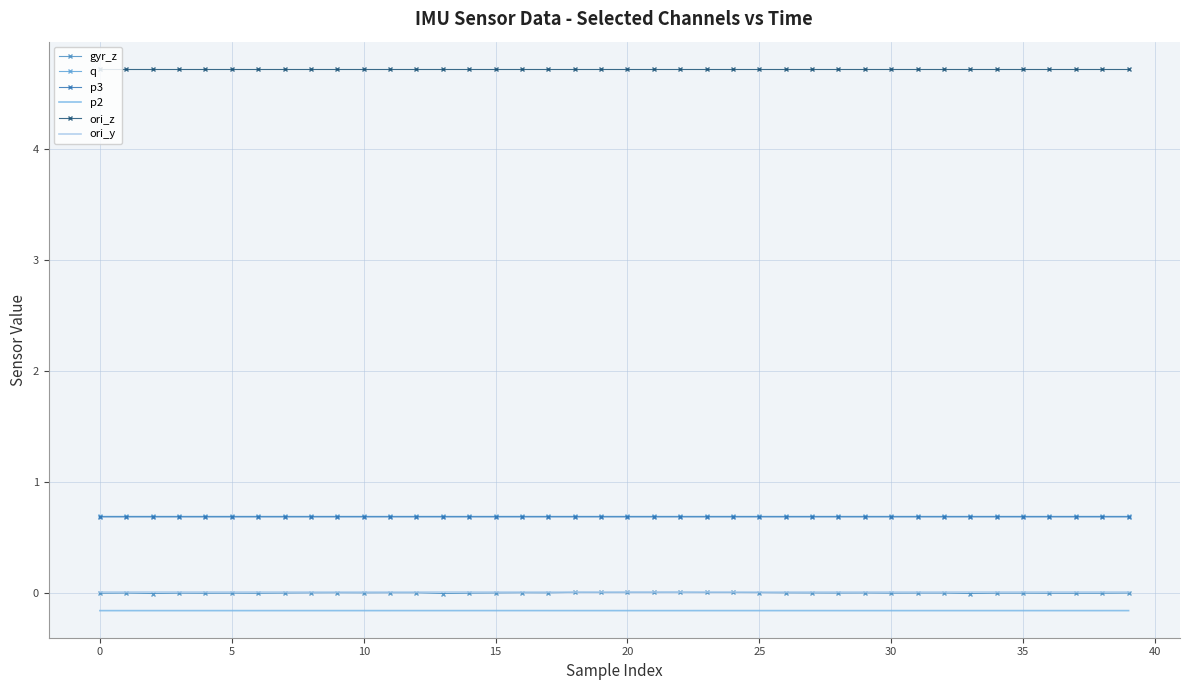

True or false: p2 has more than 2 interior local peaks.

False